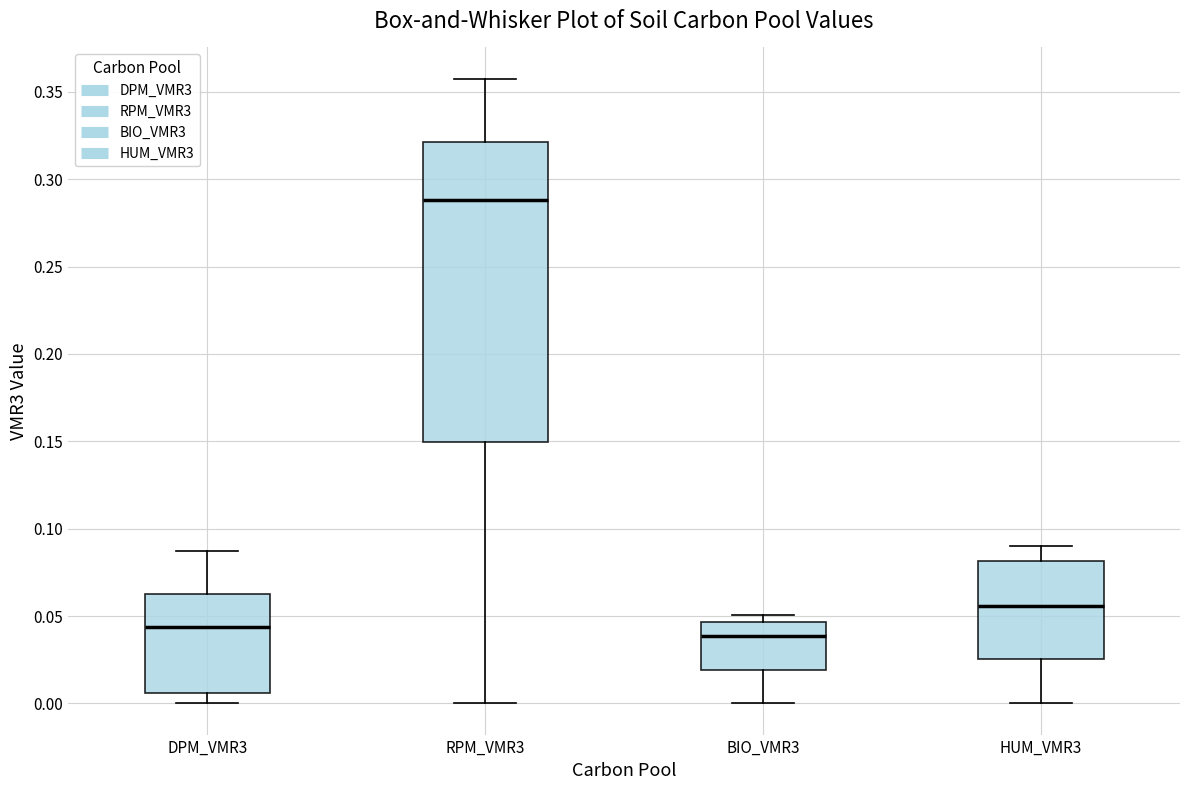

Reading left to right, read every box against the y-axis: the position of its median line, the range the box covers, and the ends of its whiskers. The values are not printed on the chart, so give them approximately, as read against the axis.

DPM_VMR3: median 0.045, box 0.005 to 0.065, whiskers 0.000 to 0.085
RPM_VMR3: median 0.290, box 0.150 to 0.320, whiskers 0.000 to 0.360
BIO_VMR3: median 0.040, box 0.020 to 0.045, whiskers 0.000 to 0.050
HUM_VMR3: median 0.055, box 0.025 to 0.080, whiskers 0.000 to 0.090